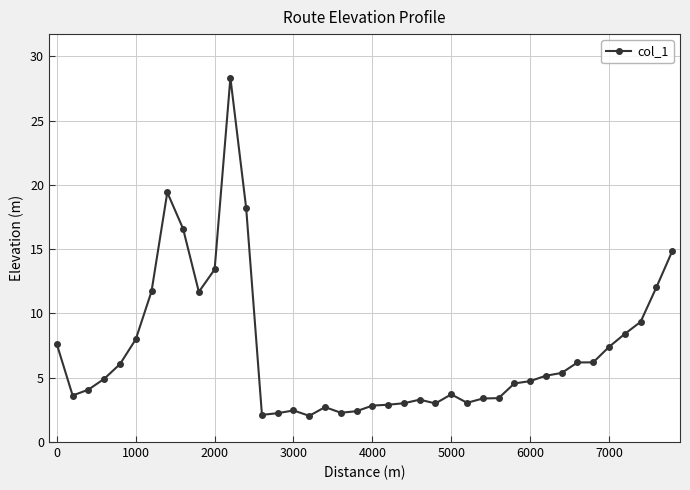

What is the difference between the maximum and minimum values?

26.3